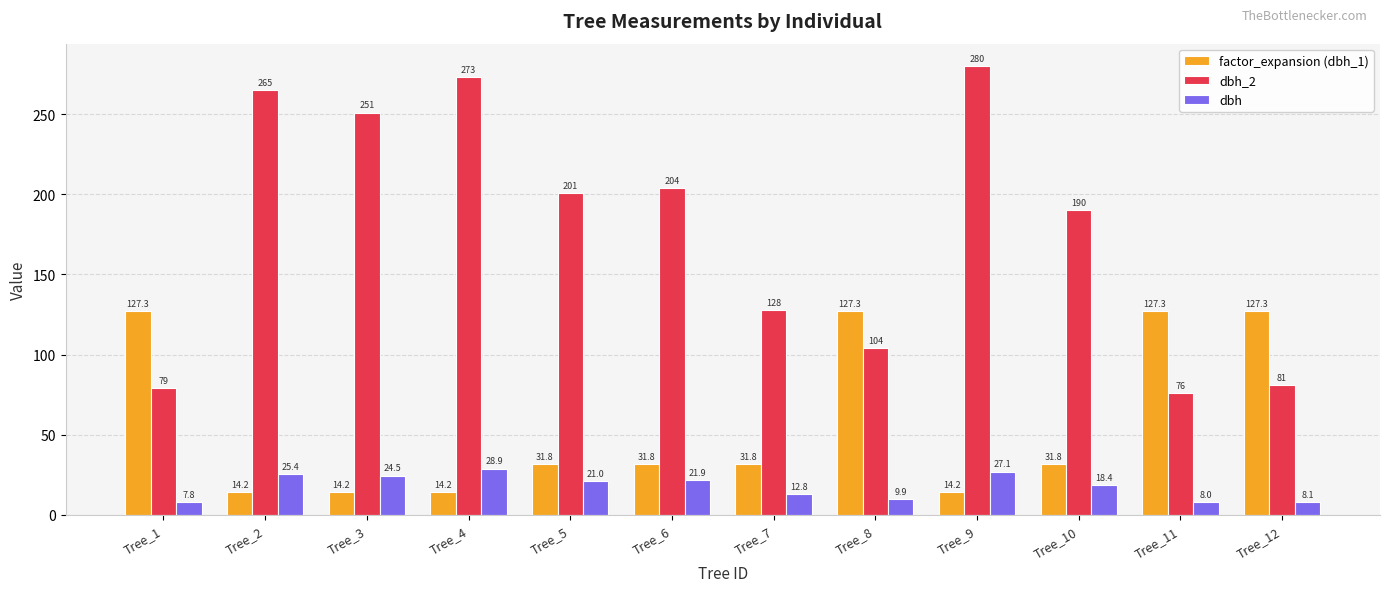

At which category is the sum across all series the highest?

Tree_9